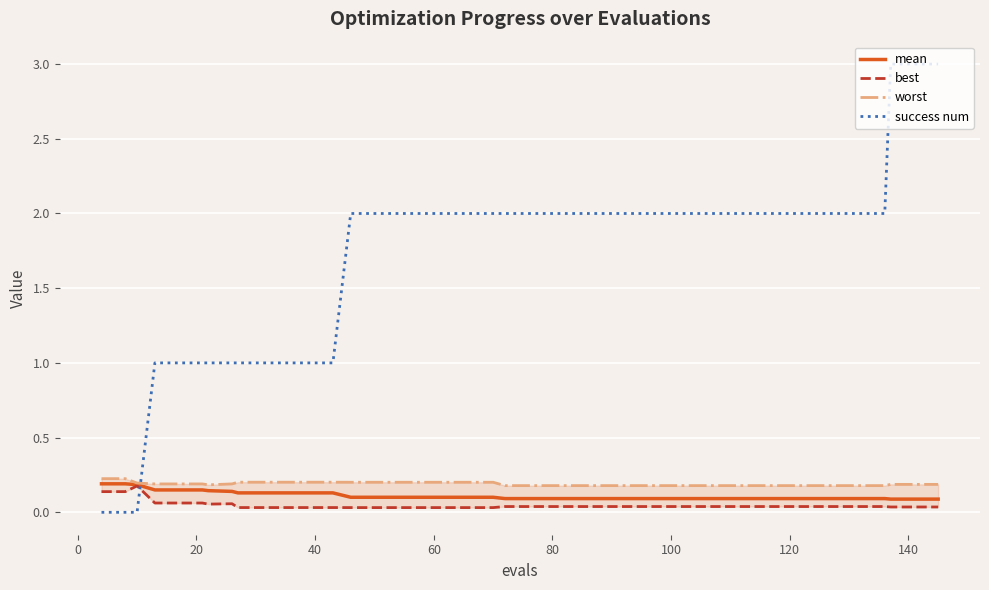

How many distinct data groups are displayed?

4